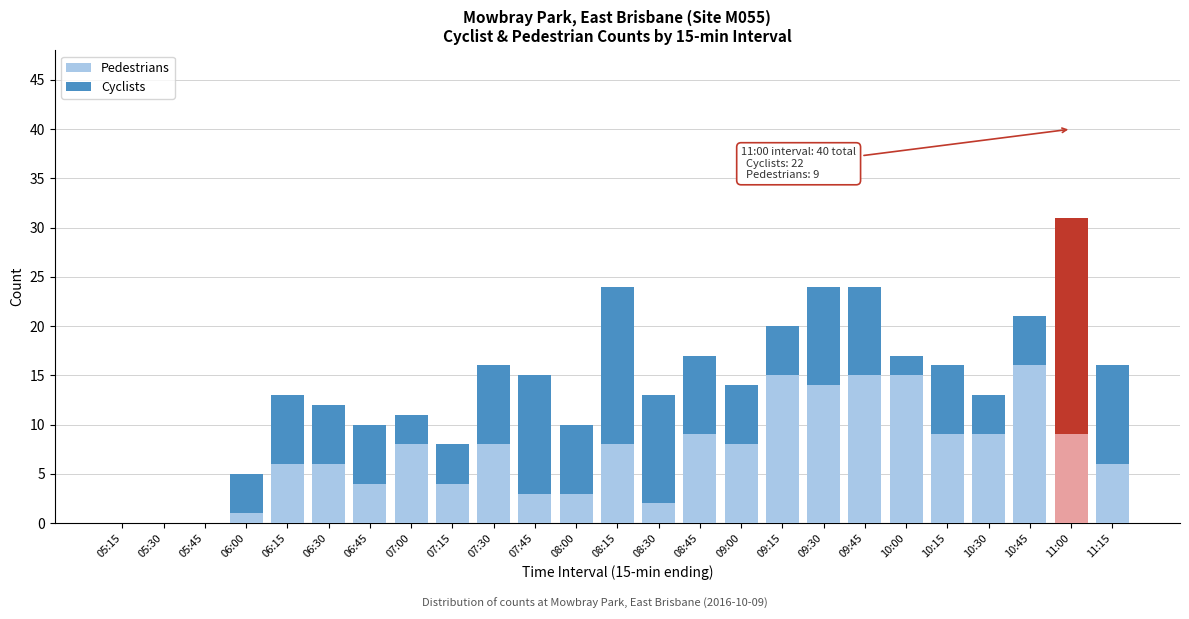

What is the sum of all Pedestrians values?

178